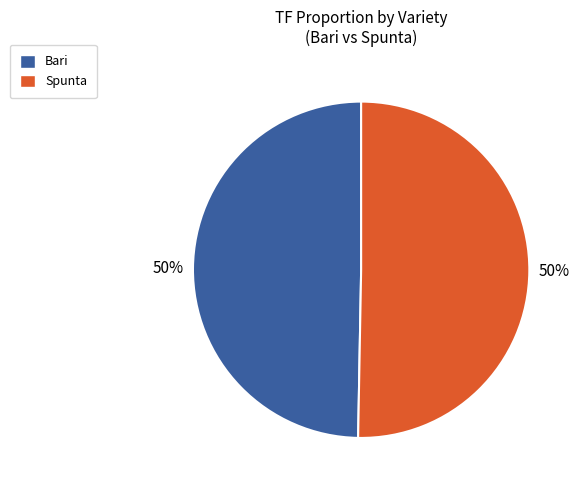

Is it true that Spunta is 21% of the pie?

False